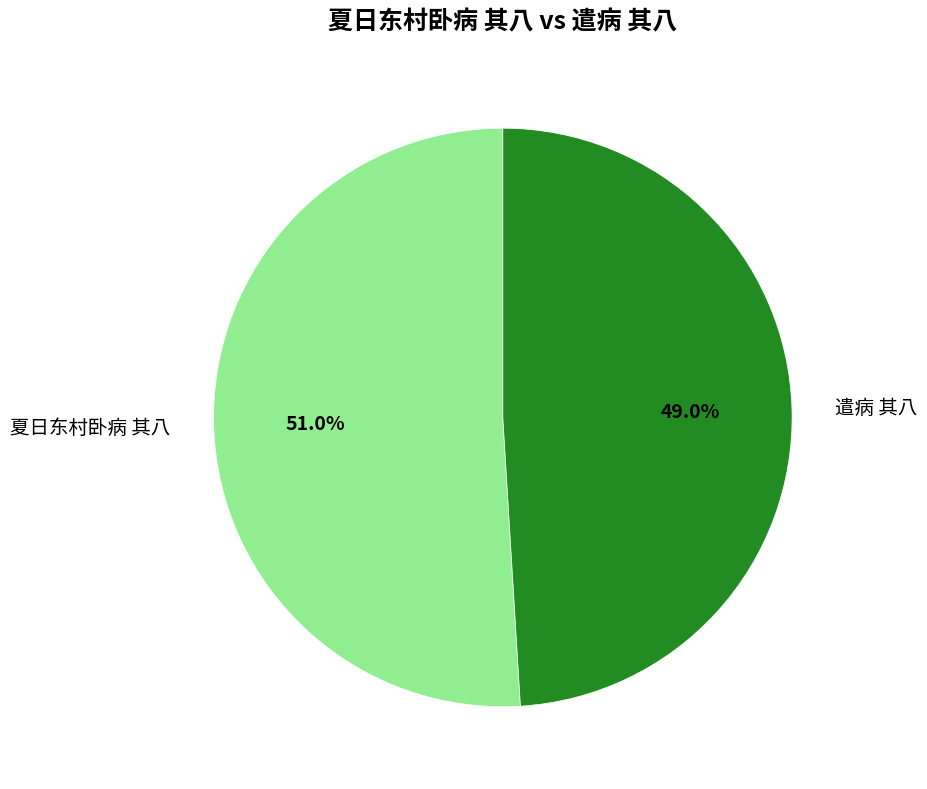

What portion of the pie excludes 遣病 其八?

51.0%